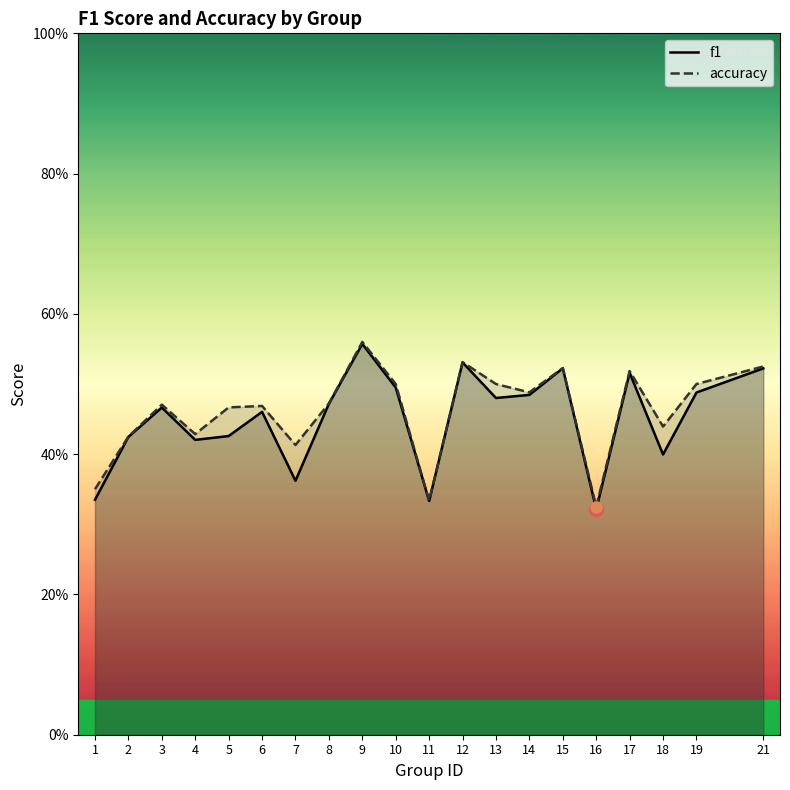

Which has a higher value, 2 or 6?

6